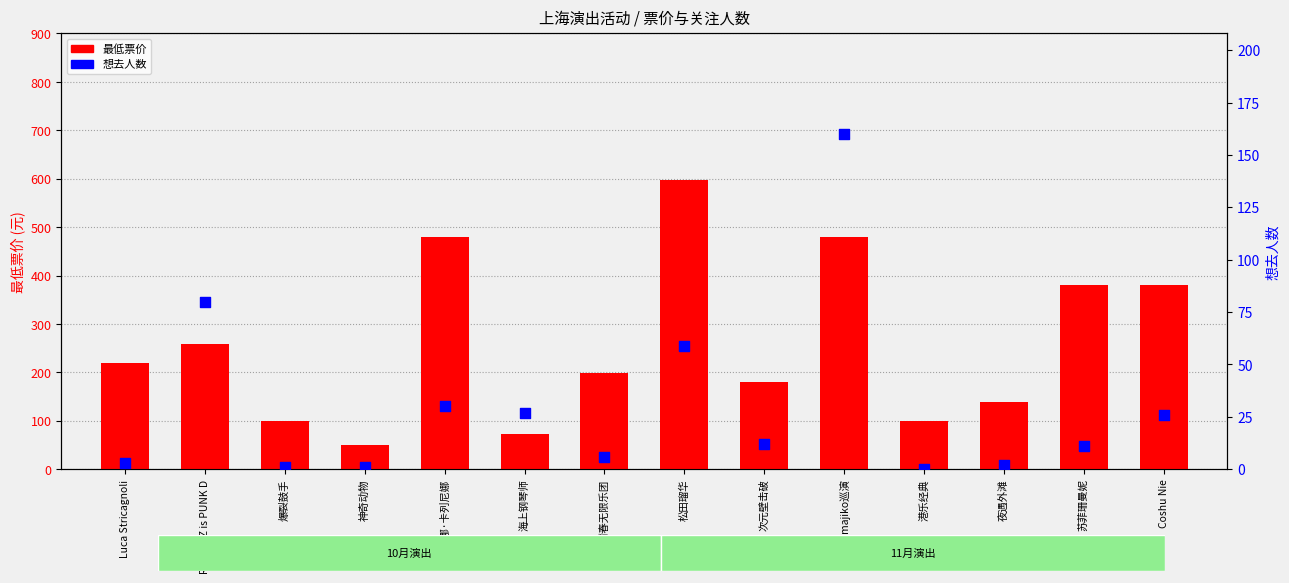

Which series has the largest Y range (max minus min)?

最低票价